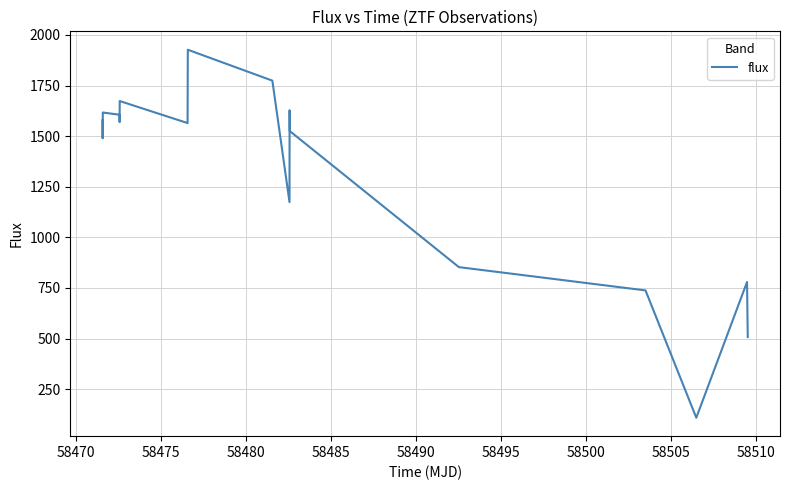

What is the difference between the maximum and minimum values?

1818.5